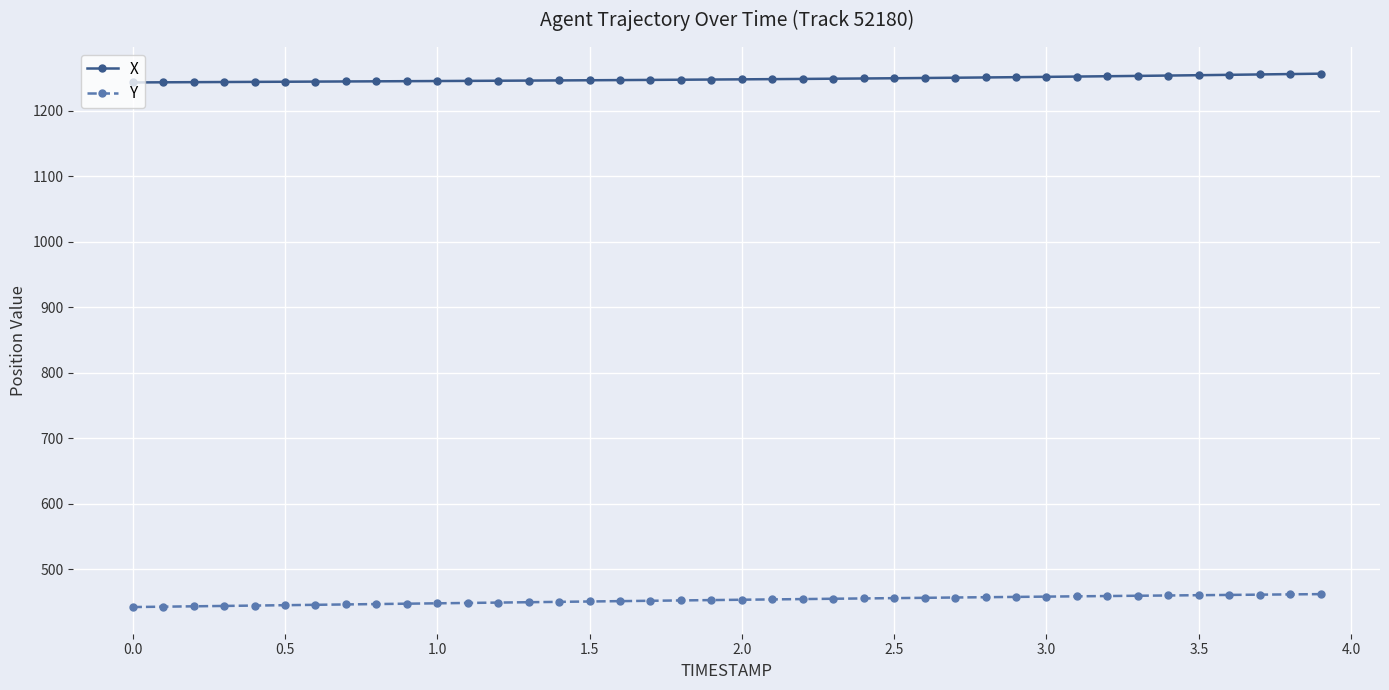

What are all the series names shown in the legend?

X, Y